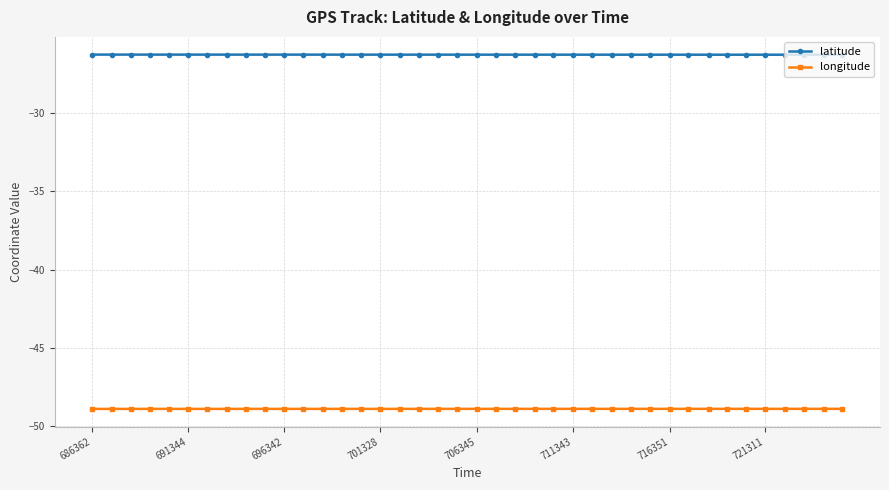

Which series has the largest total across all categories?

latitude